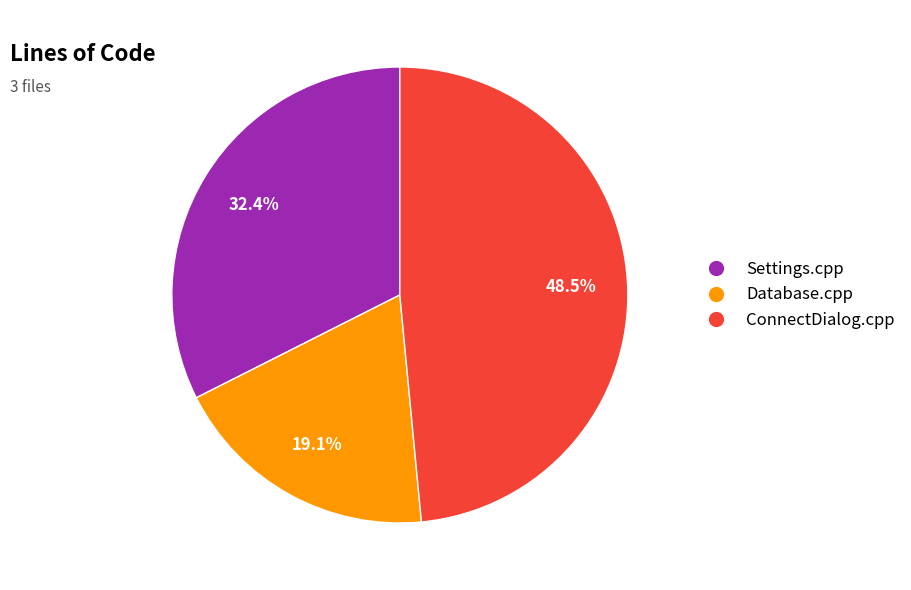

What percentage is the Settings.cpp slice, to the nearest percent?

32%